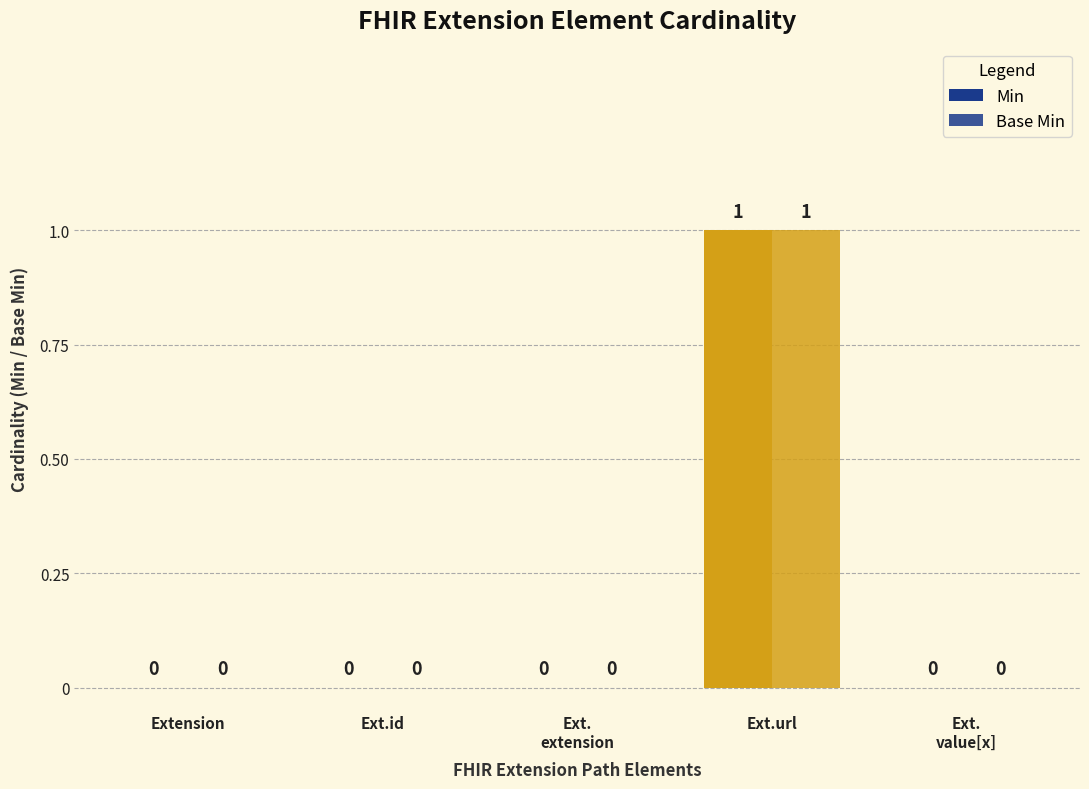

Are the bars grouped side by side (vs. stacked)?

Yes